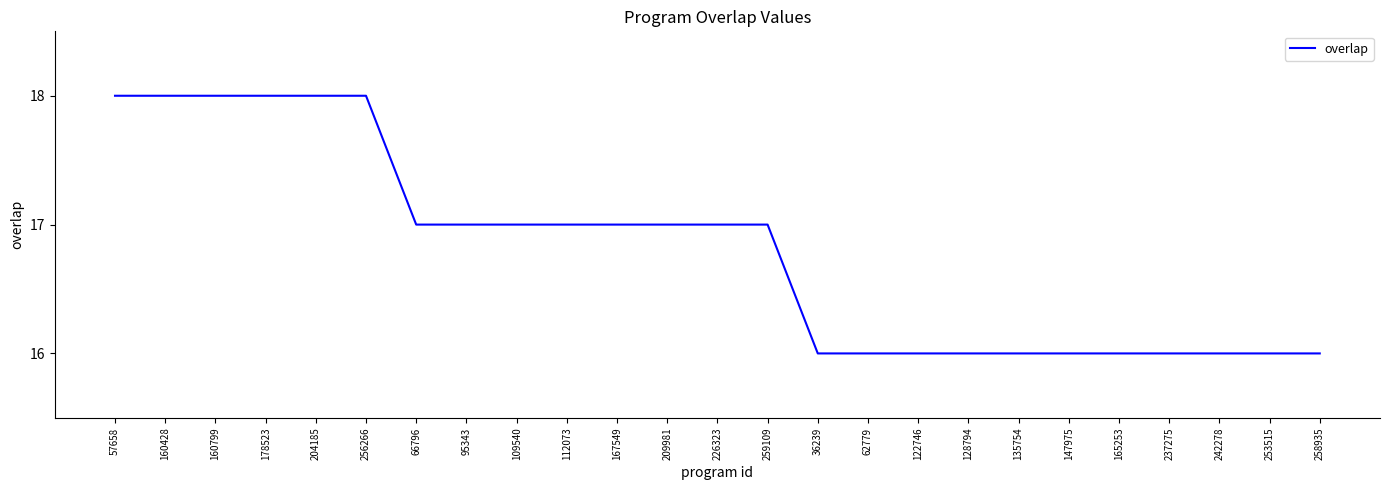

How many categories are shown in the chart?

25